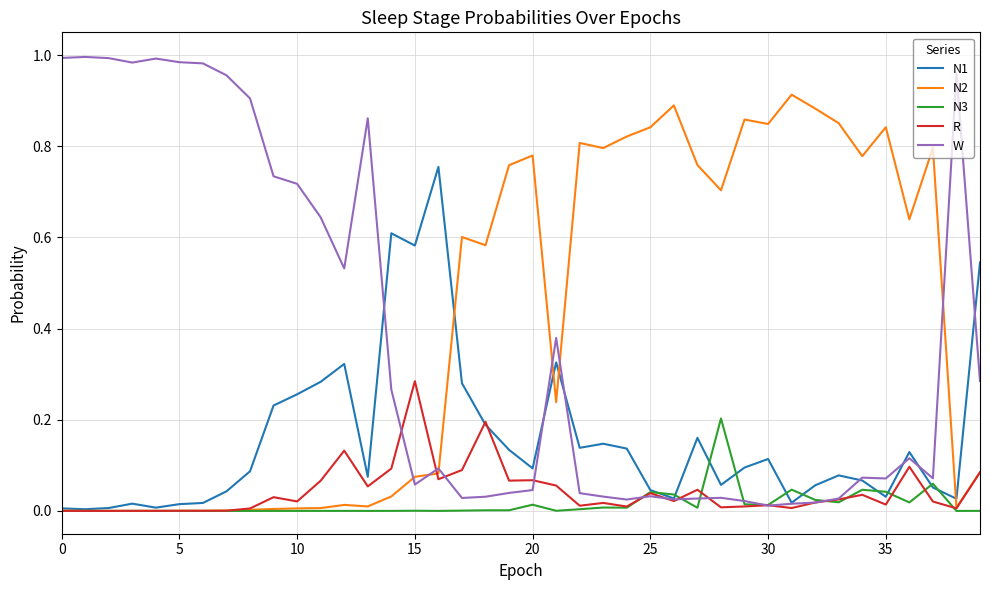

List the series in order of their peak value, lowest first.

N3, R, N1, N2, W